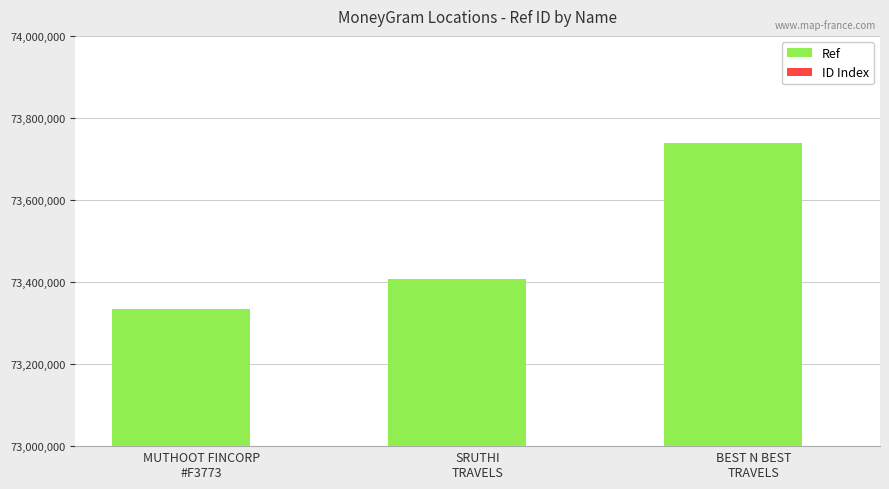

What position from the right is SRUTHI
TRAVELS?

2